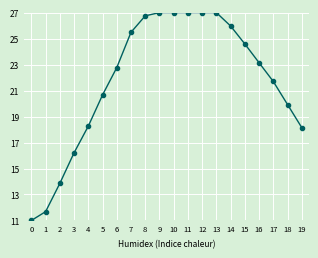

What is the approximate value at 6?

22.8